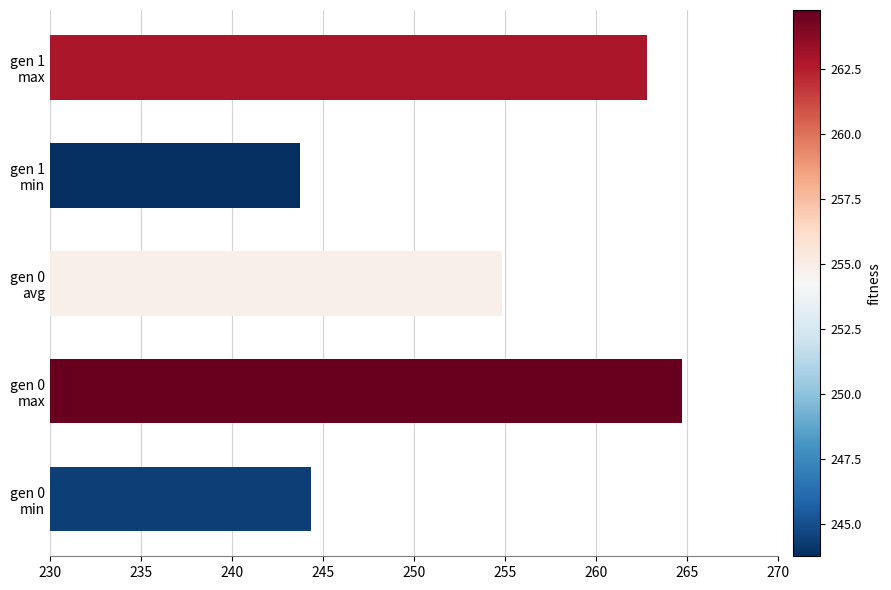

What is the greatest value displayed?

264.8